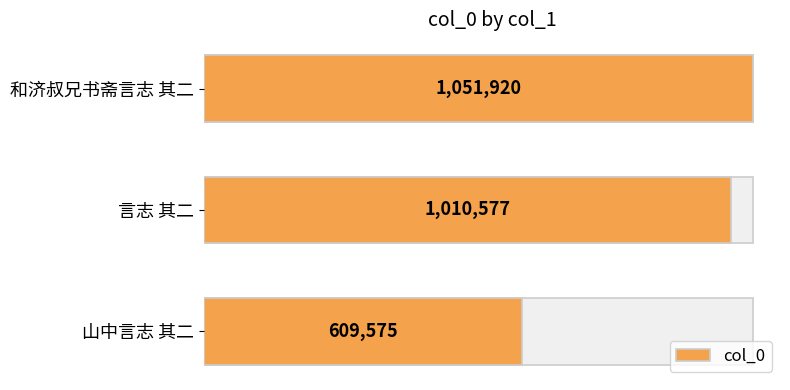

The chart shows a value of 345132 at 和济叔兄书斋言志 其二. True or false?

False